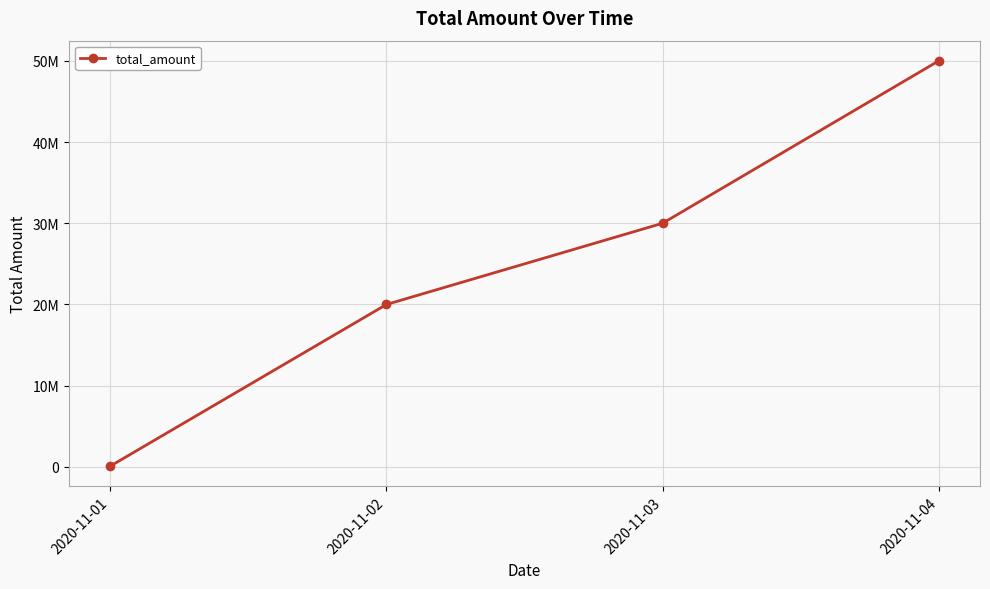

What is the sum of the values at 2020-11-02 and 2020-11-04?

70000000